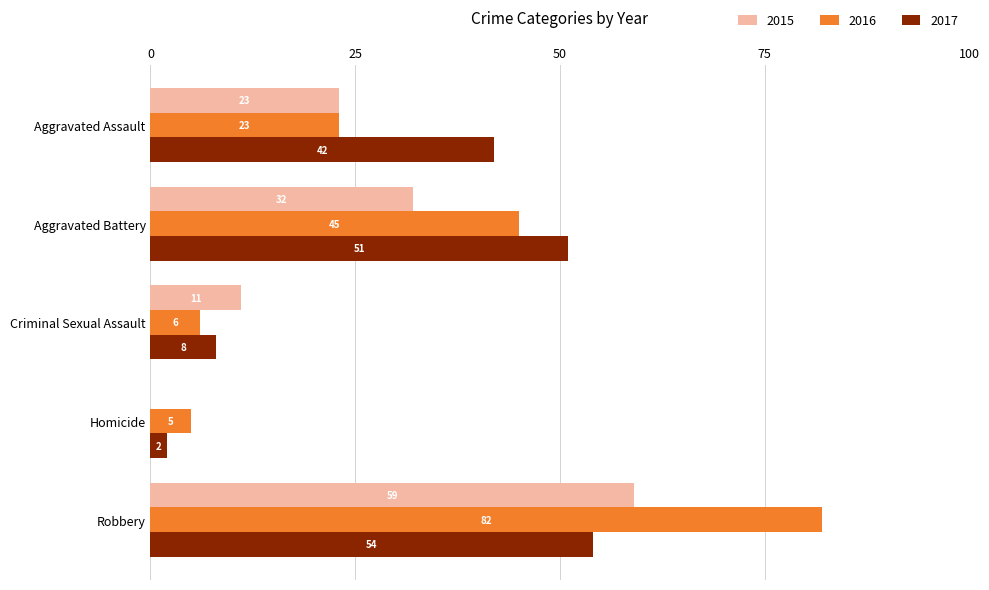

What is the sum of the 2016 values at Homicide and Aggravated Battery?

50